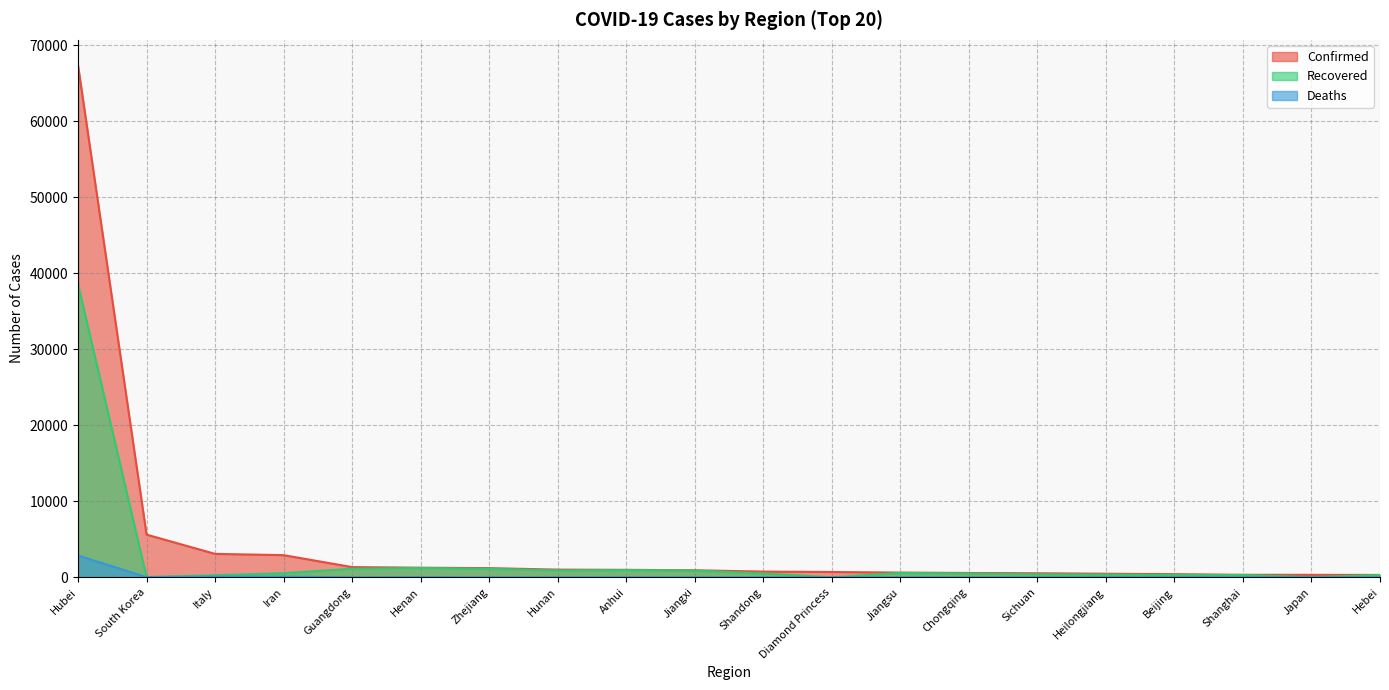

Rank the series by their maximum value, from highest to lowest.

Confirmed, Recovered, Deaths